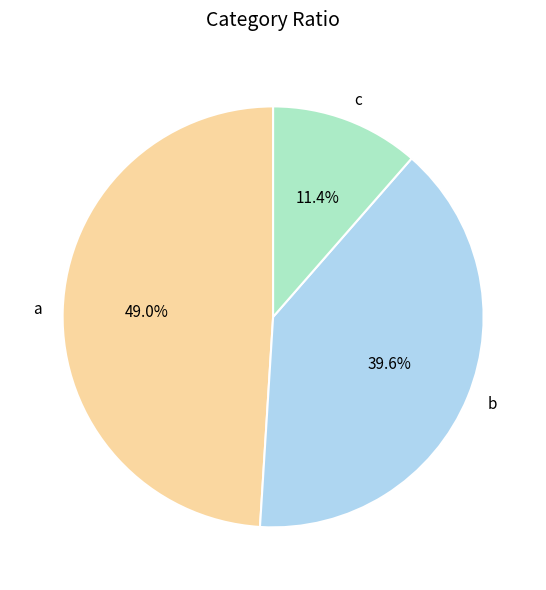

True or false: b accounts for 33% of the total.

False